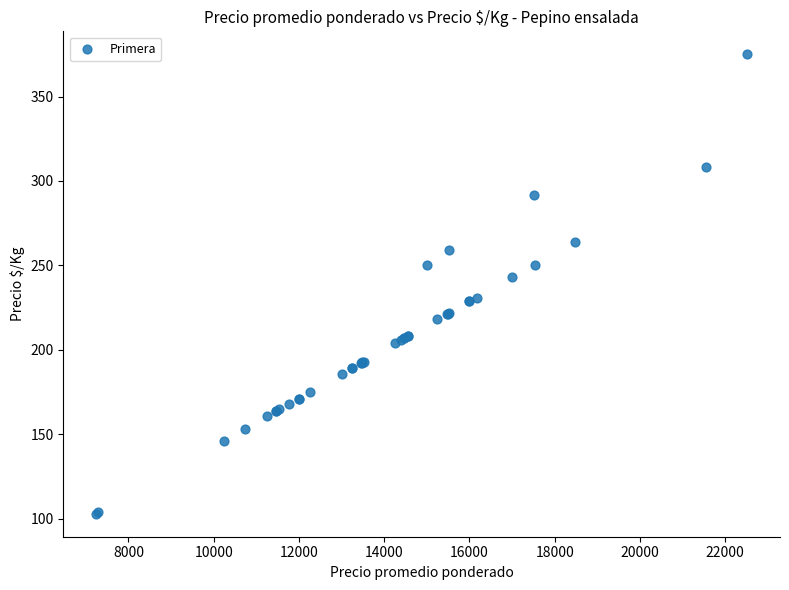

What Y value in the scatter plot is closest to 239?

243